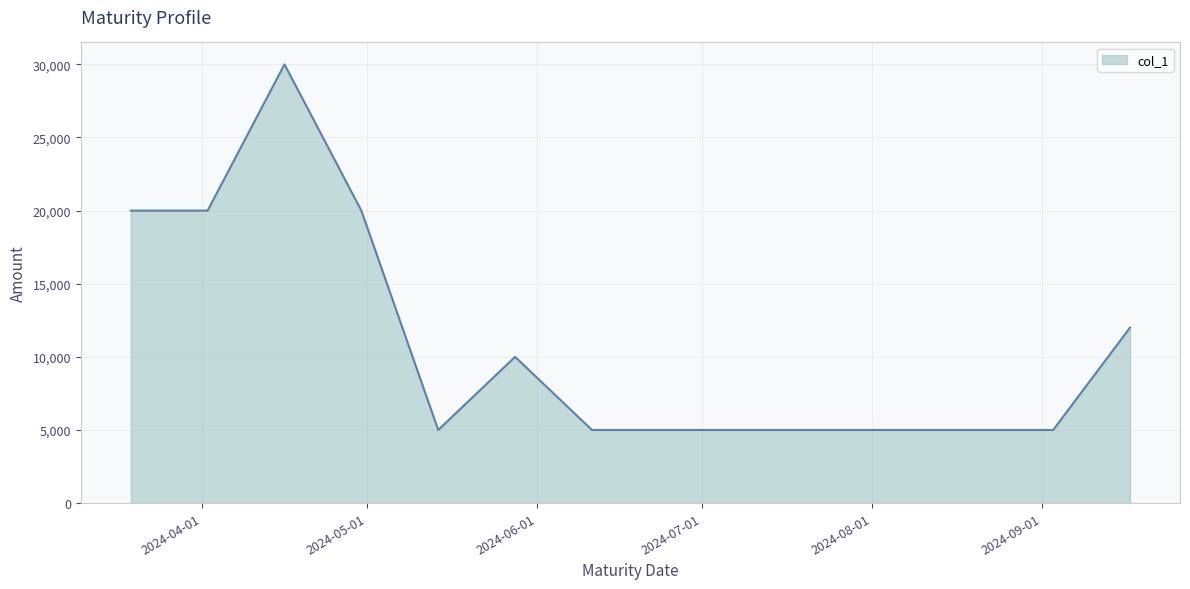

What is the difference between the maximum and minimum values?

25000